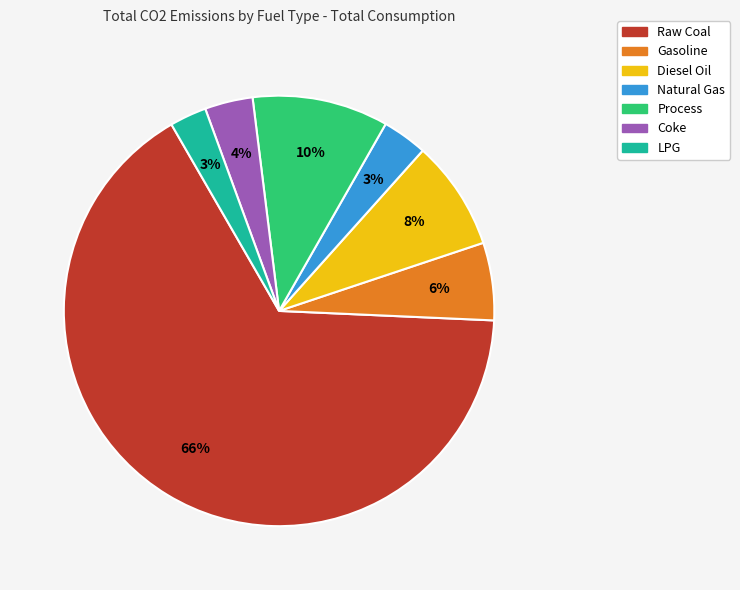

Between Raw Coal and Gasoline, which is larger?

Raw Coal